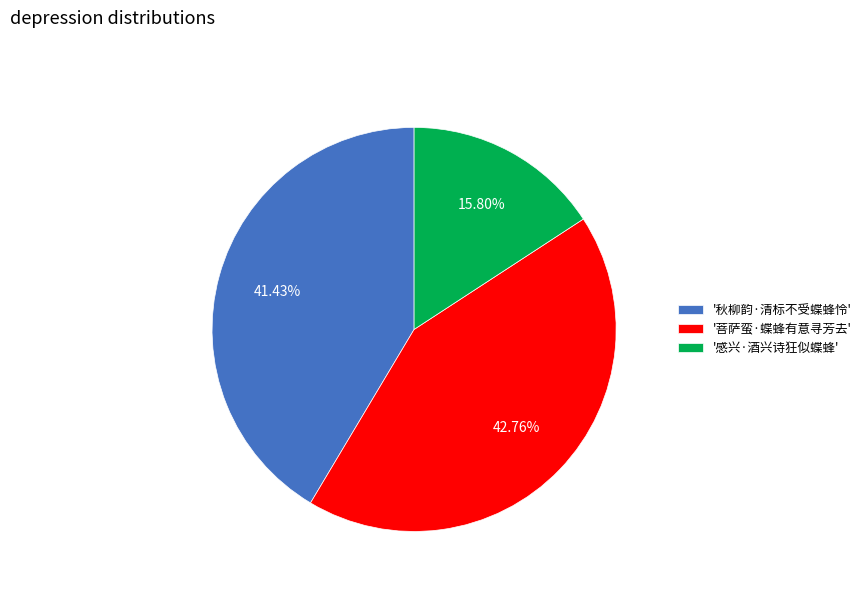

What is the smallest slice in the pie chart?

'感兴·酒兴诗狂似蝶蜂'